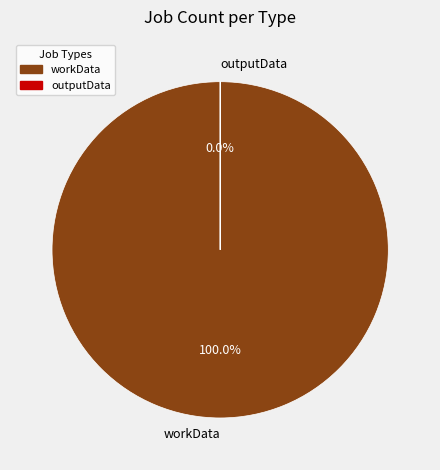

Rank the categories by value from highest to lowest.

workData, outputData